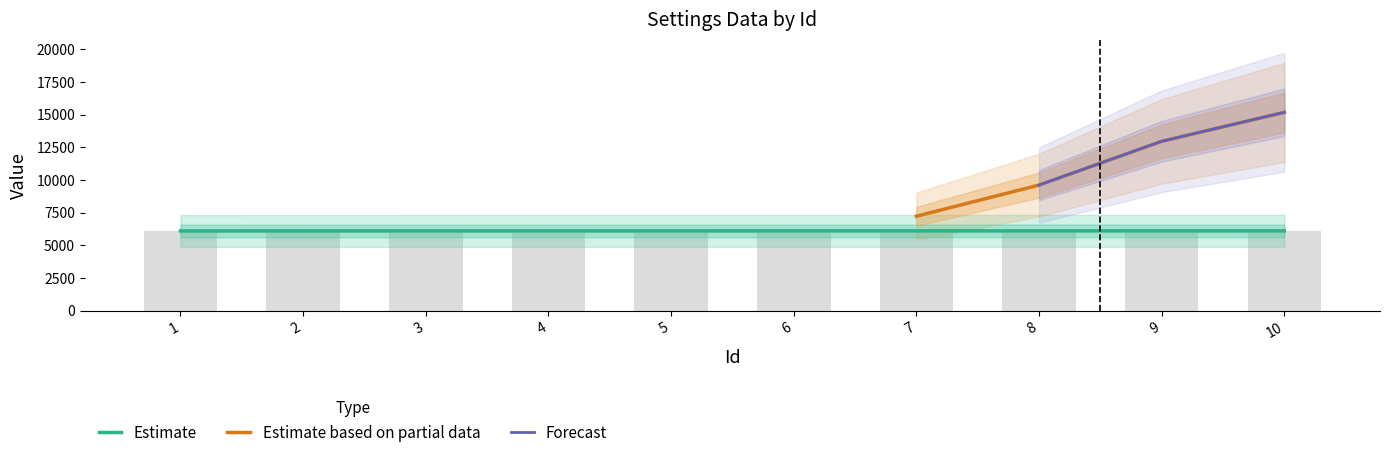

What is the maximum value shown in the chart?

16410